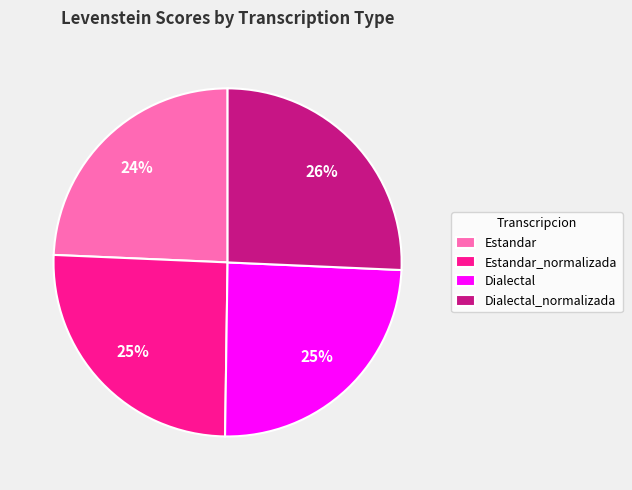

Count the number of slices in the pie.

4